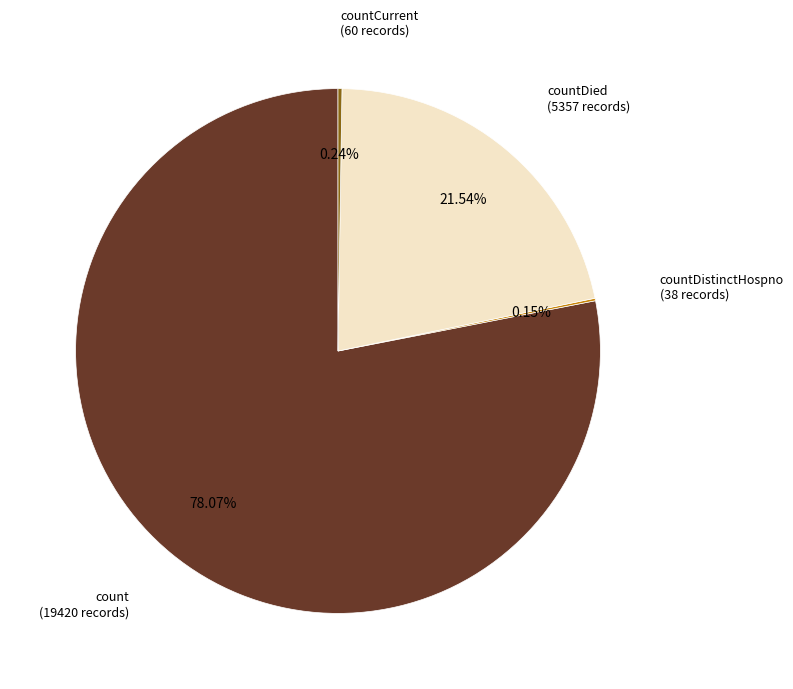

Is there any slice that represents more than half of the pie?

Yes